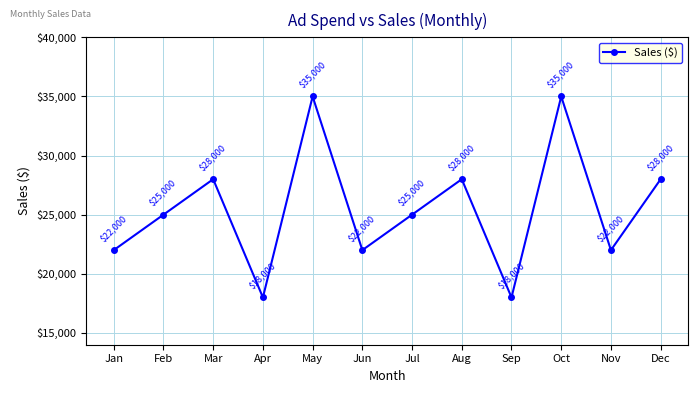

The value at Dec is 28000. True or false?

True